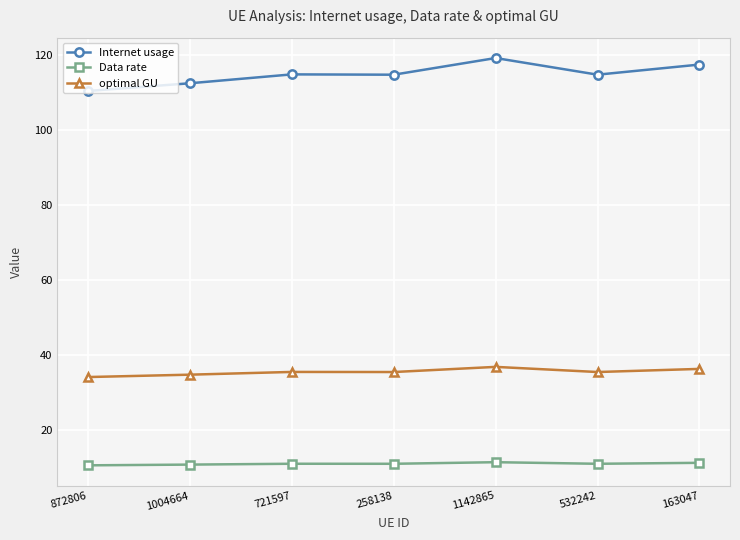

True or false: Data rate and optimal GU cross at least once.

False